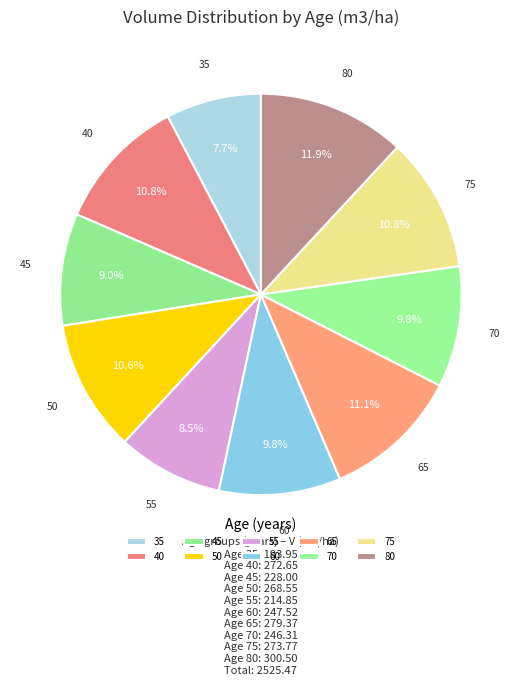

To the nearest percent, what is the average slice percentage?

10%